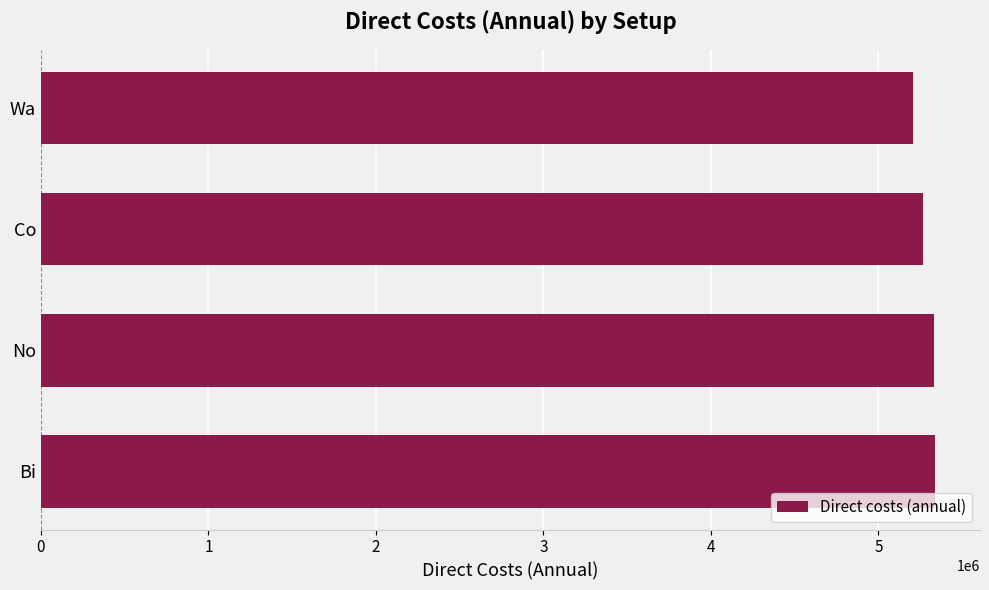

What is the minimum value shown in the chart?

5204666.7